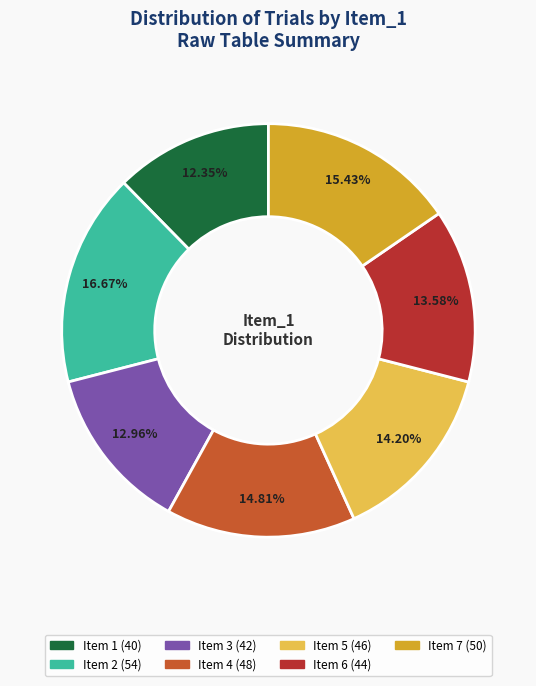

Between Item 5 and Item 6, which is larger?

Item 5